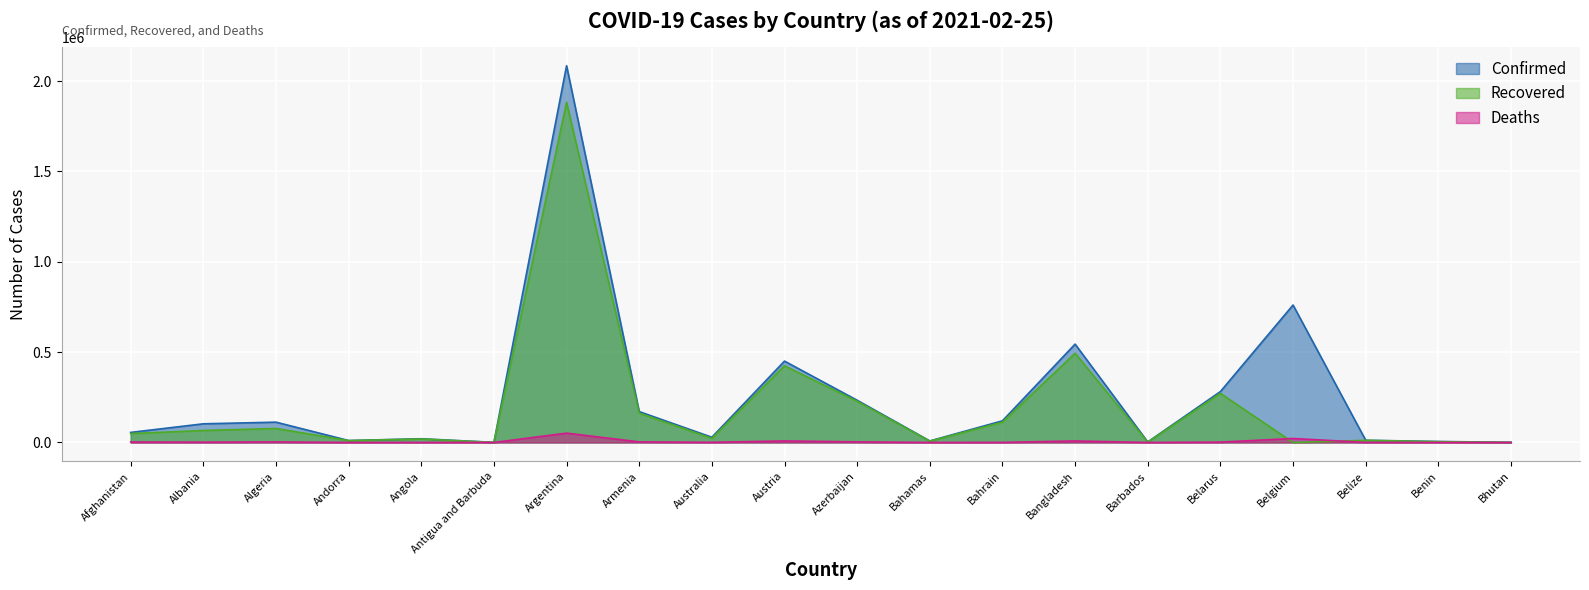

At which category does the chart reach its peak across all series?

Argentina